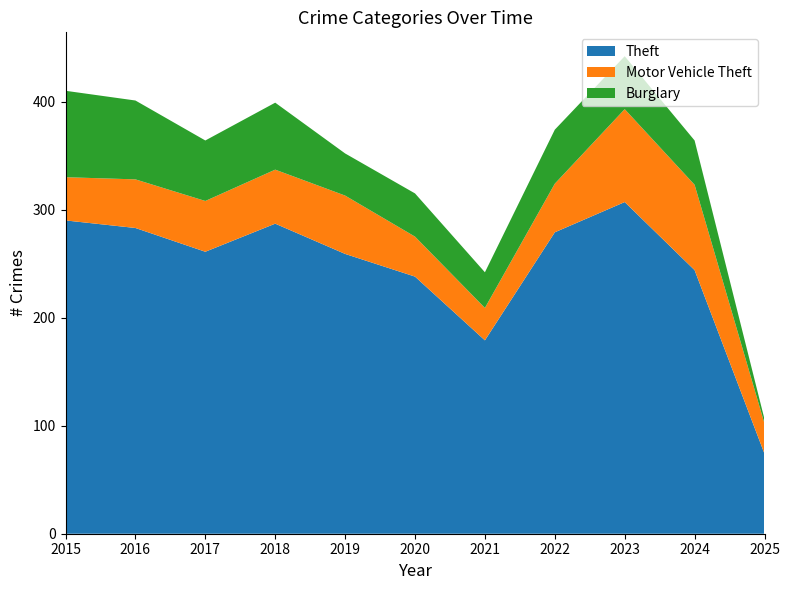

Reading right to left, what are all the values shown in this chart?

Theft: 2025=74	2024=244	2023=307	2022=279	2021=179	2020=238	2019=259	2018=287	2017=261	2016=283	2015=290
Motor Vehicle Theft: 2025=28	2024=79	2023=86	2022=45	2021=30	2020=37	2019=54	2018=50	2017=47	2016=45	2015=40
Burglary: 2025=4	2024=41	2023=49	2022=50	2021=33	2020=40	2019=39	2018=62	2017=56	2016=73	2015=80